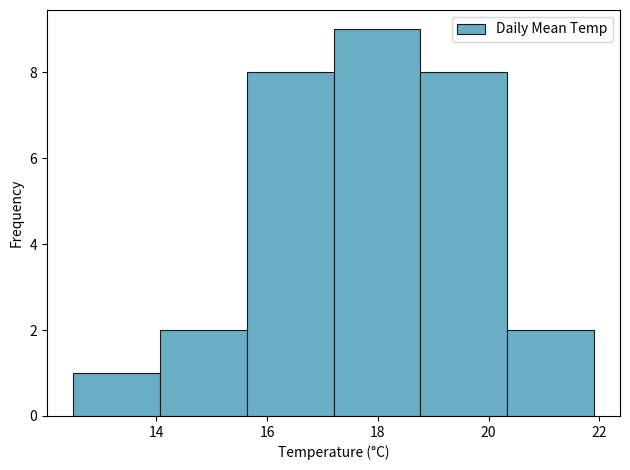

How tall is the bar that spans 12.6 to 14.0 on the x-axis? Neither the bar edges nor the heights are printed on the chart, so give them approximately, as read against the axes.

1